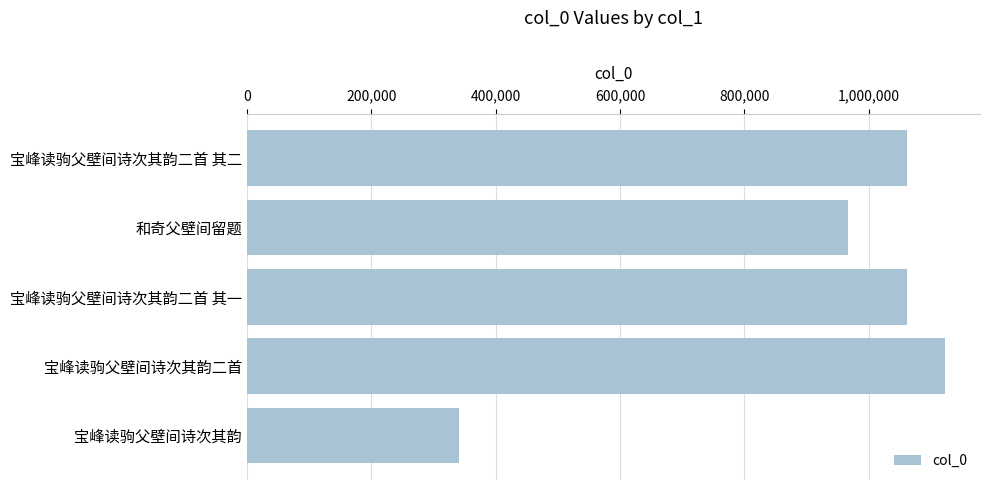

True or false: the data shows 582926 at 宝峰读驹父壁间诗次其韵.

False